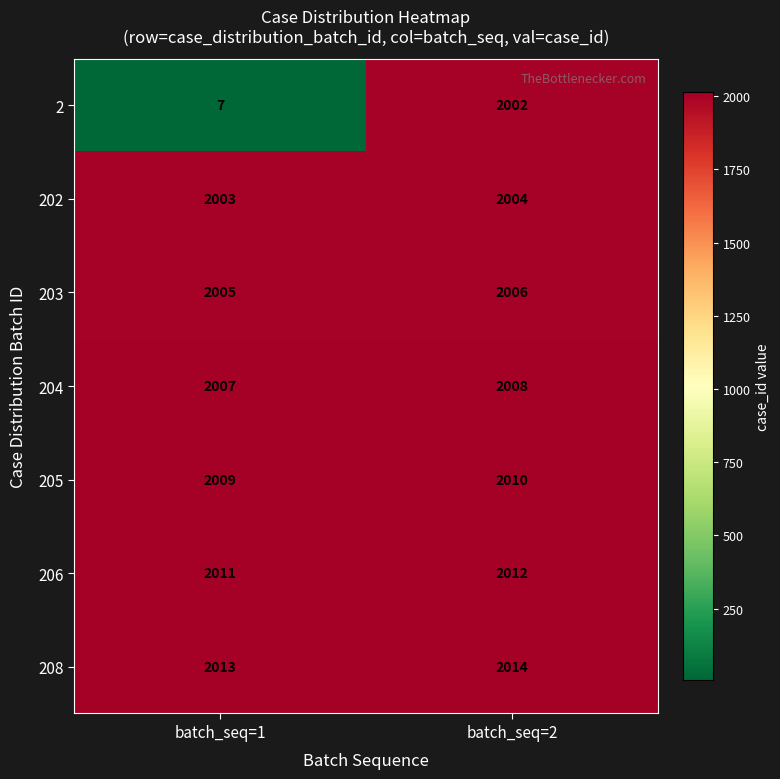

What is the spread (max minus min) of values at batch_seq=1?

2006